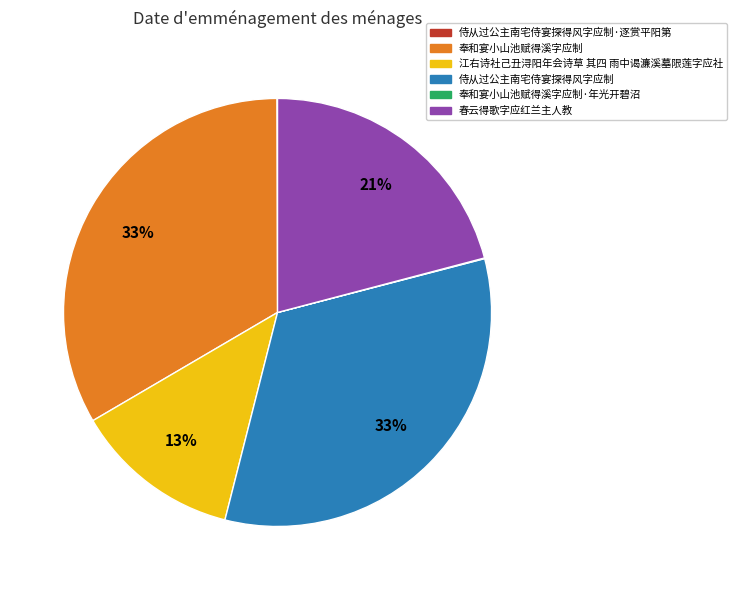

To the nearest percent, what portion does 江右诗社己丑浔阳年会诗草 其四 雨中谒濂溪墓限莲字应社 represent?

13%